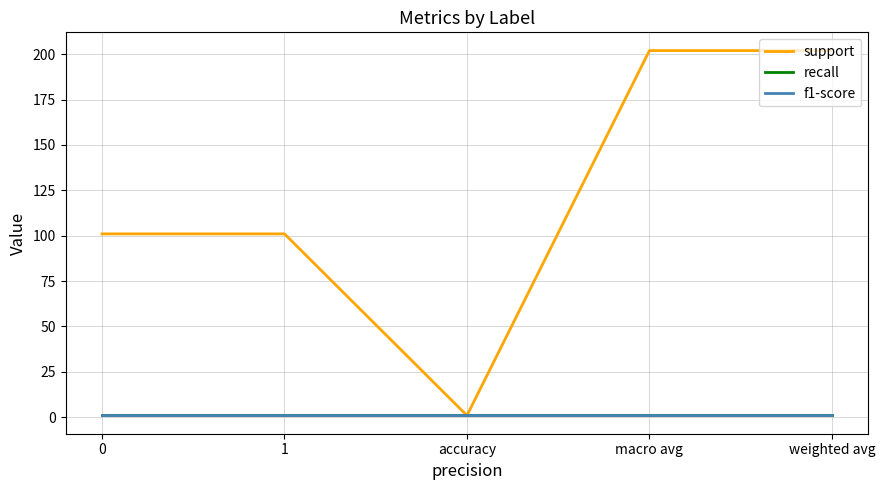

Does the chart display data point markers on the line(s)?

No